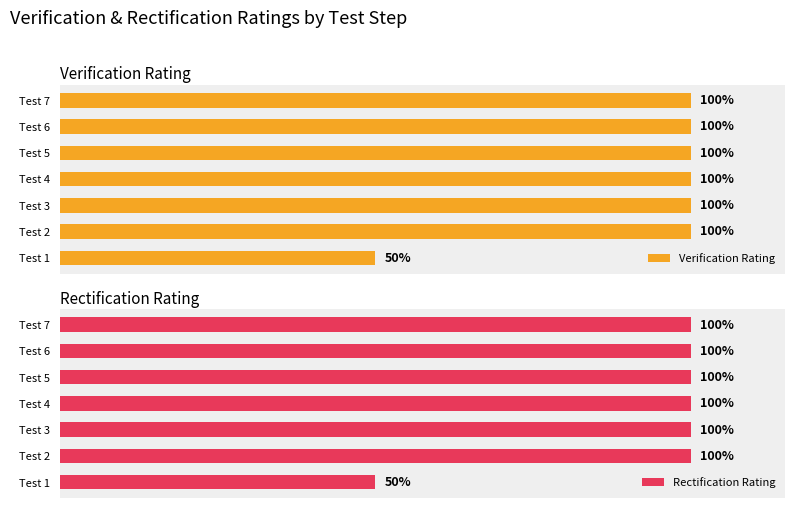

Where is Verification Rating nearest to the value 75?

Test 1